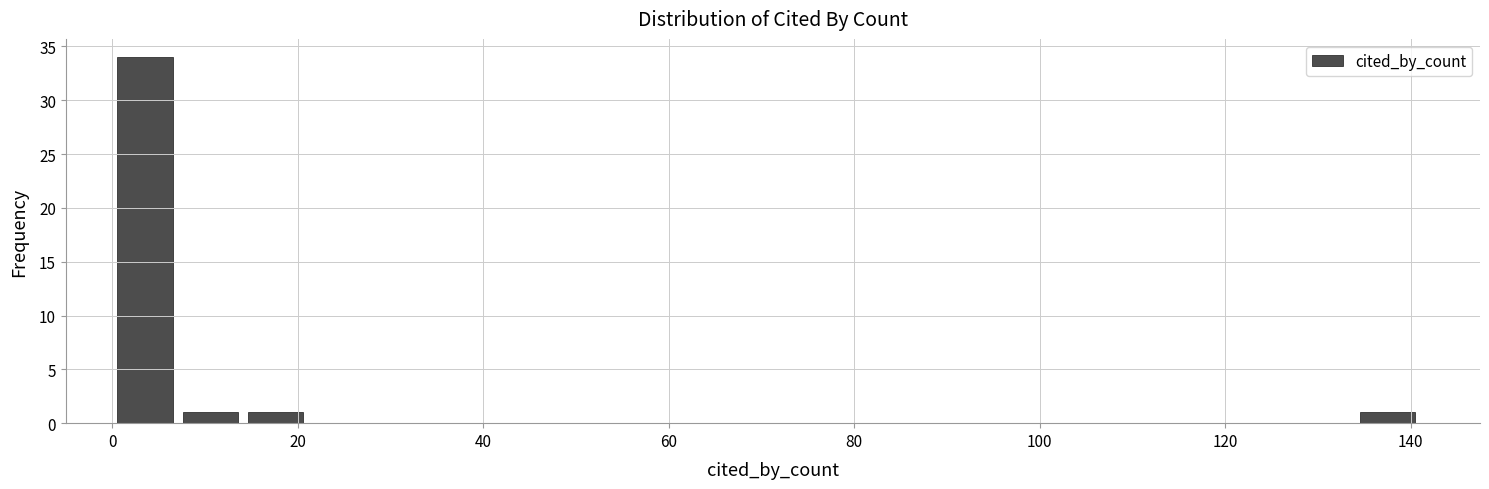

Read against the x-axis, roughly where is the centre of the tallest bar?

4